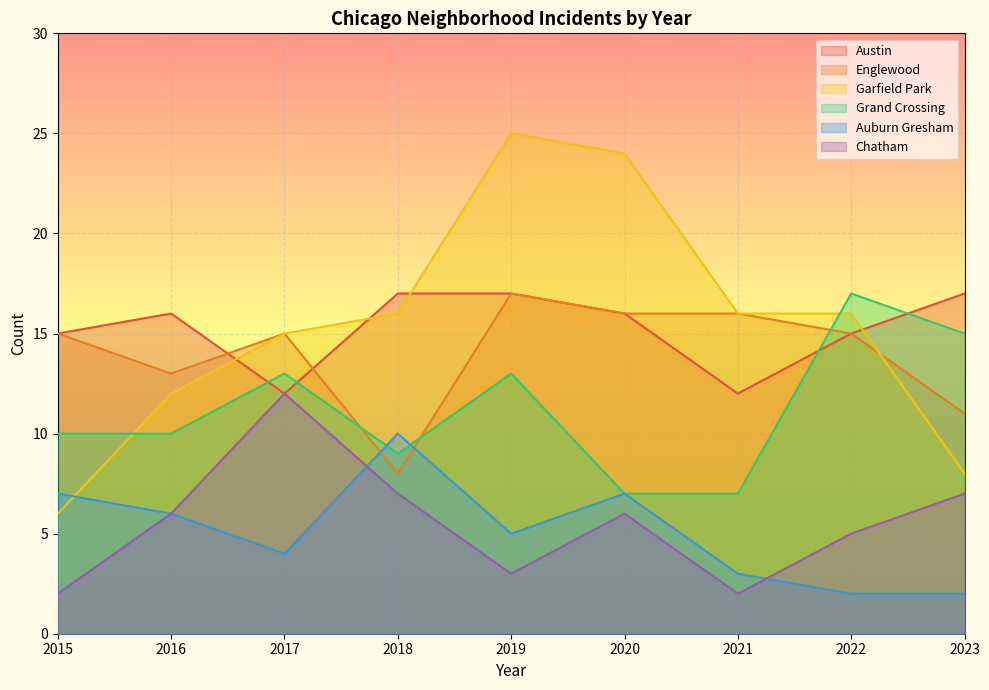

True or false: Auburn Gresham has a value of 3 at 2021.

True